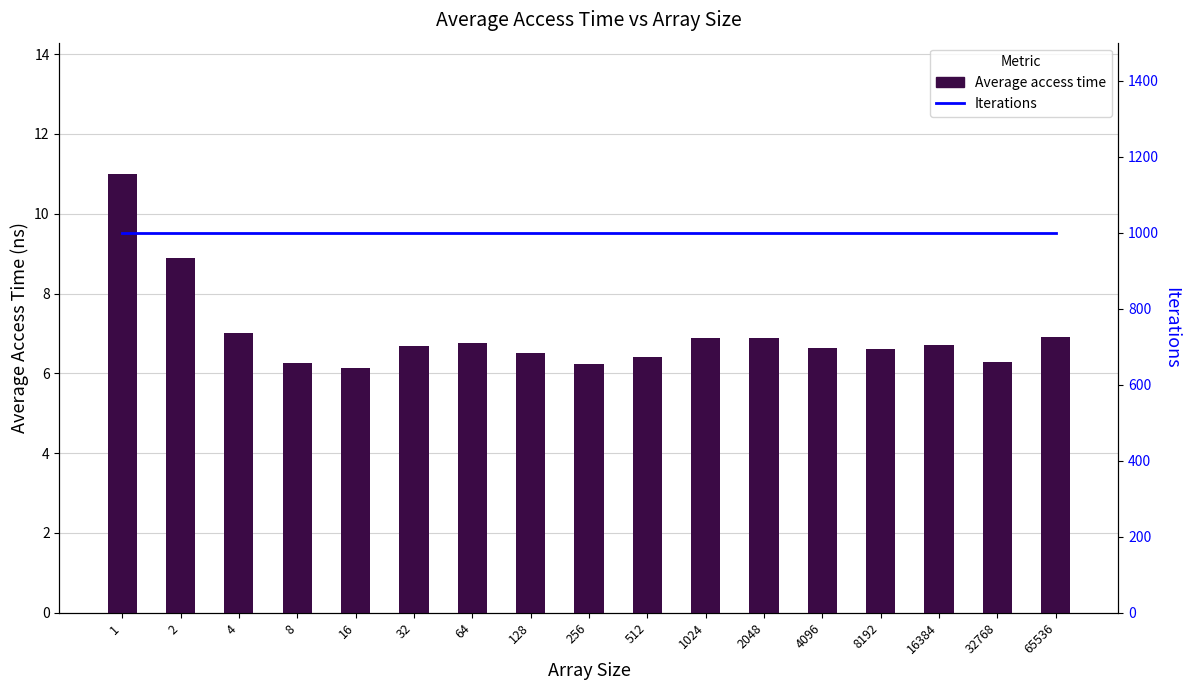

Reading left to right, transcribe all the data shown in this chart.

Average access time: 1=11.0	2=8.9	4=7.0	8=6.2	16=6.1	32=6.7	64=6.8	128=6.5	256=6.2	512=6.4	1024=6.9	2048=6.9	4096=6.6	8192=6.6	16384=6.7	32768=6.3	65536=6.9
Iterations: 1=1000.0	2=1000.0	4=1000.0	8=1000.0	16=1000.0	32=1000.0	64=1000.0	128=1000.0	256=1000.0	512=1000.0	1024=1000.0	2048=1000.0	4096=1000.0	8192=1000.0	16384=1000.0	32768=1000.0	65536=1000.0